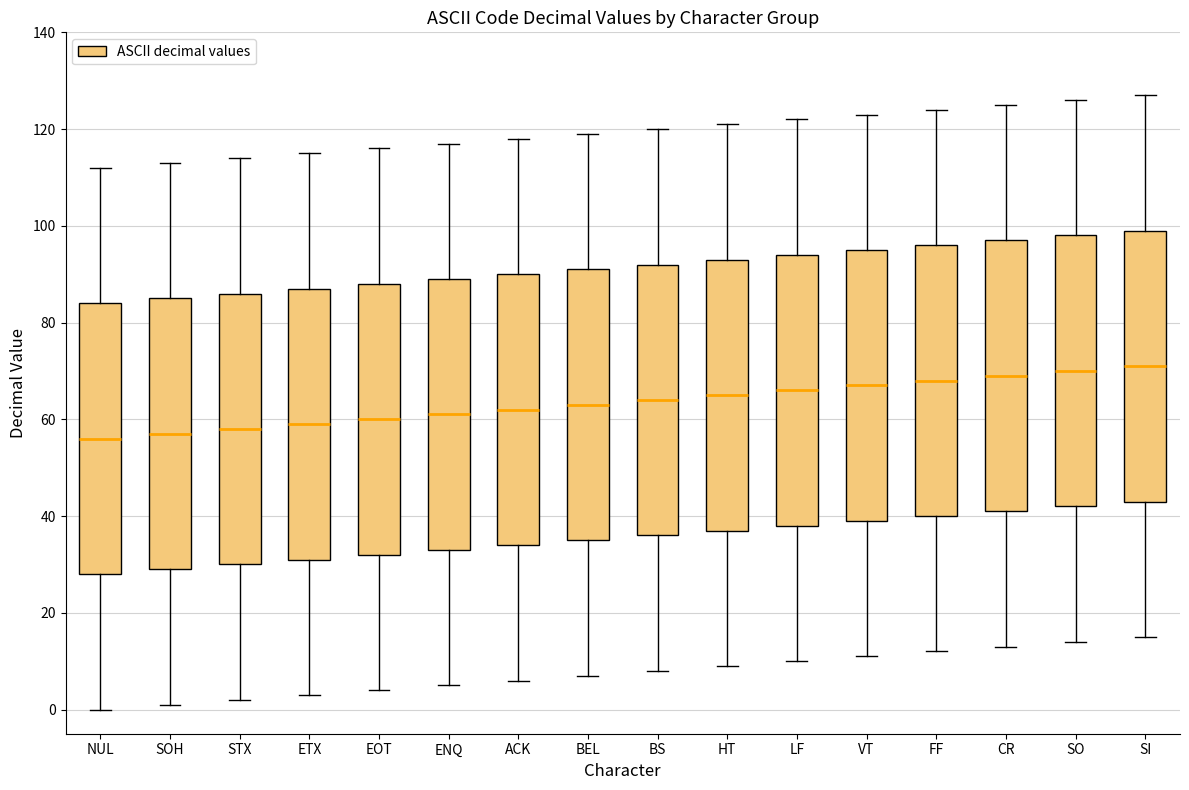

Reading left to right, read every box against the y-axis: the position of its median line, the range the box covers, and the ends of its whiskers. The values are not printed on the chart, so give them approximately, as read against the axis.

NUL: median 56, box 28 to 84, whiskers 0 to 112
SOH: median 58, box 30 to 86, whiskers 2 to 114
STX: median 58, box 30 to 86, whiskers 2 to 114
ETX: median 60, box 32 to 88, whiskers 4 to 116
EOT: median 60, box 32 to 88, whiskers 4 to 116
ENQ: median 62, box 34 to 90, whiskers 6 to 118
ACK: median 62, box 34 to 90, whiskers 6 to 118
BEL: median 64, box 36 to 92, whiskers 8 to 120
BS: median 64, box 36 to 92, whiskers 8 to 120
HT: median 66, box 38 to 94, whiskers 10 to 122
LF: median 66, box 38 to 94, whiskers 10 to 122
VT: median 68, box 40 to 96, whiskers 12 to 124
FF: median 68, box 40 to 96, whiskers 12 to 124
CR: median 70, box 42 to 98, whiskers 14 to 126
SO: median 70, box 42 to 98, whiskers 14 to 126
SI: median 72, box 44 to 100, whiskers 16 to 128